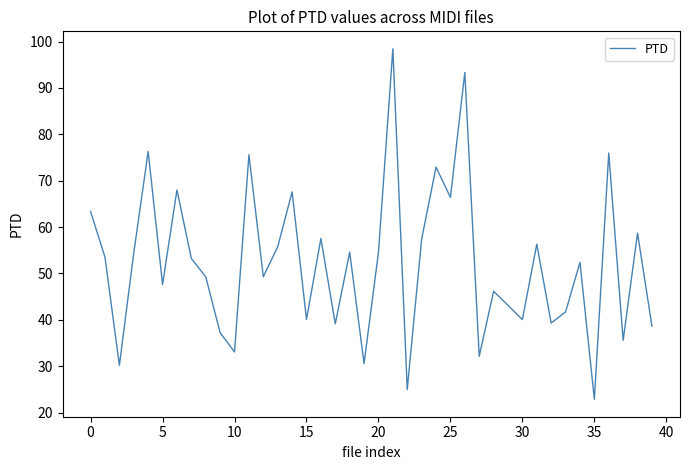

What is the minimum value shown in the chart?

22.9